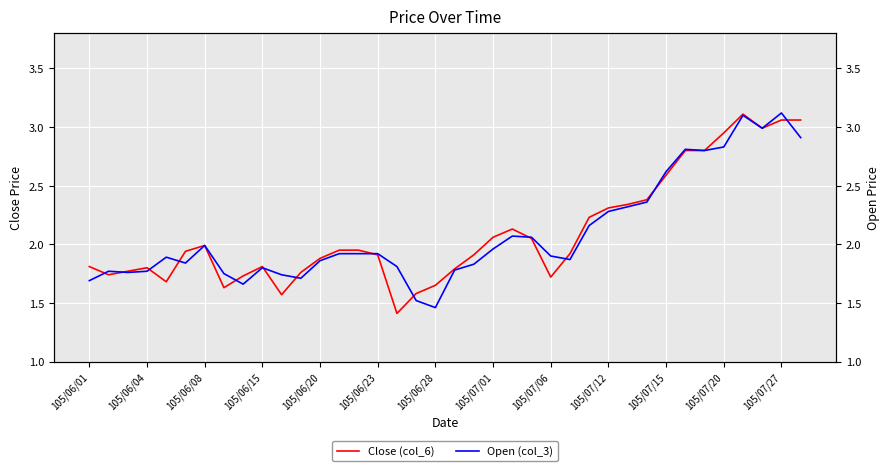

What is the value of the Close (col_6) point at the 8th from the left?

1.6